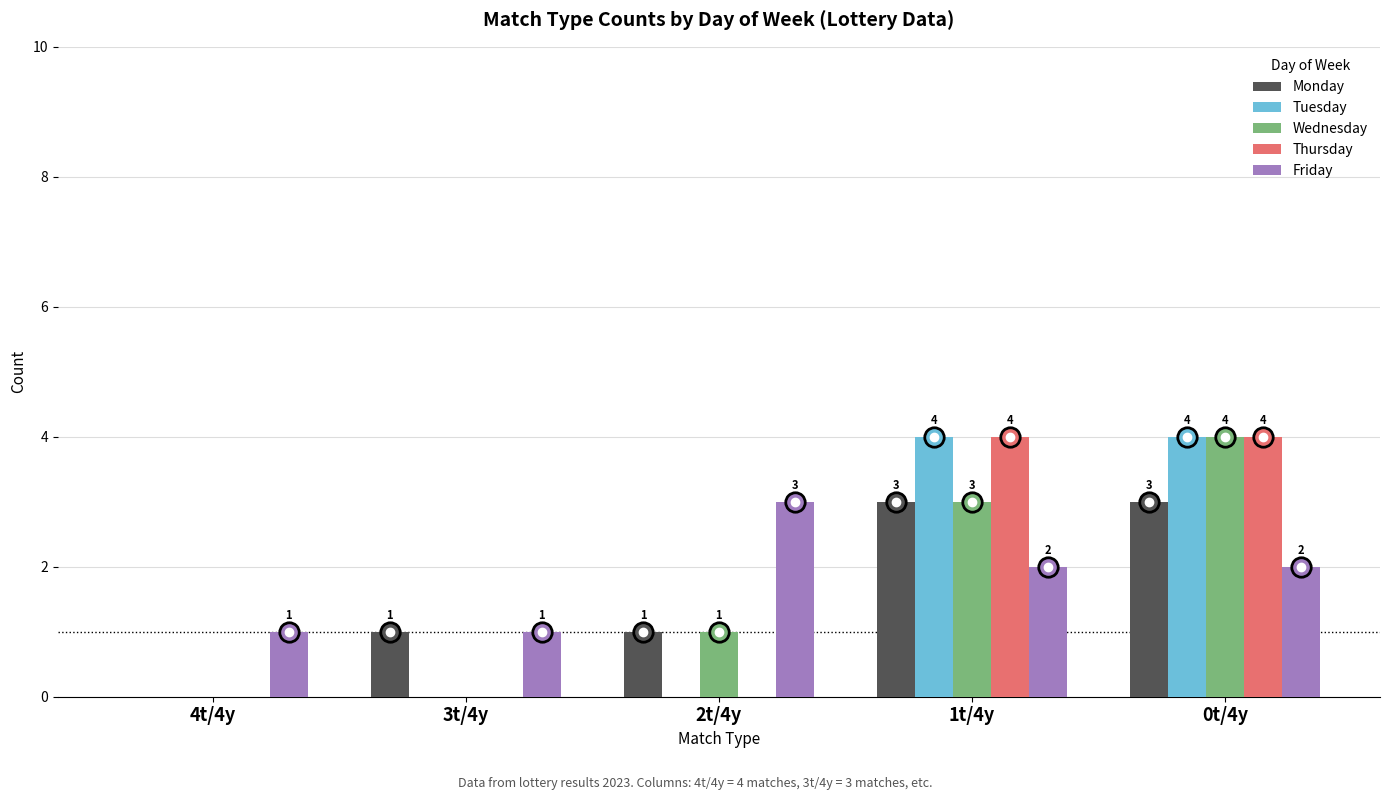

What is the spread (max minus min) of values at 1t/4y?

2